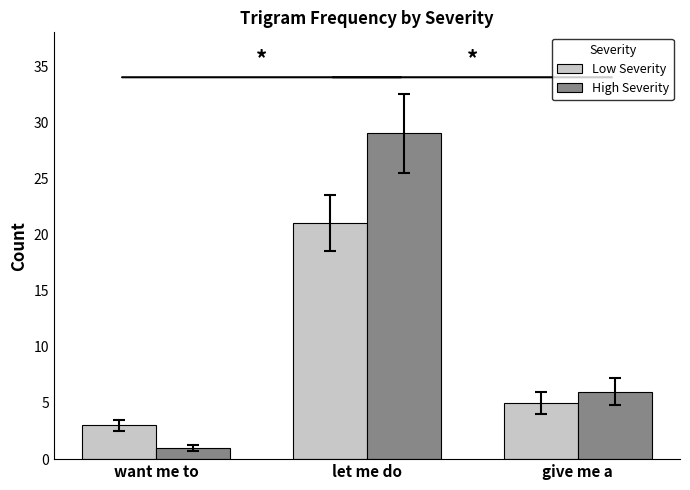

What is the difference between the maximum and minimum values in the Low Severity series?

18